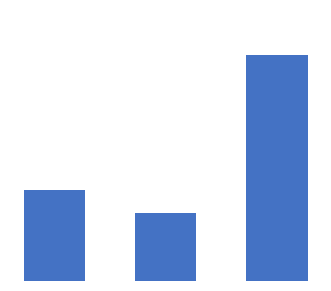

Reading left to right, list all the values displayed in this chart.

0=4	1=3	2=10